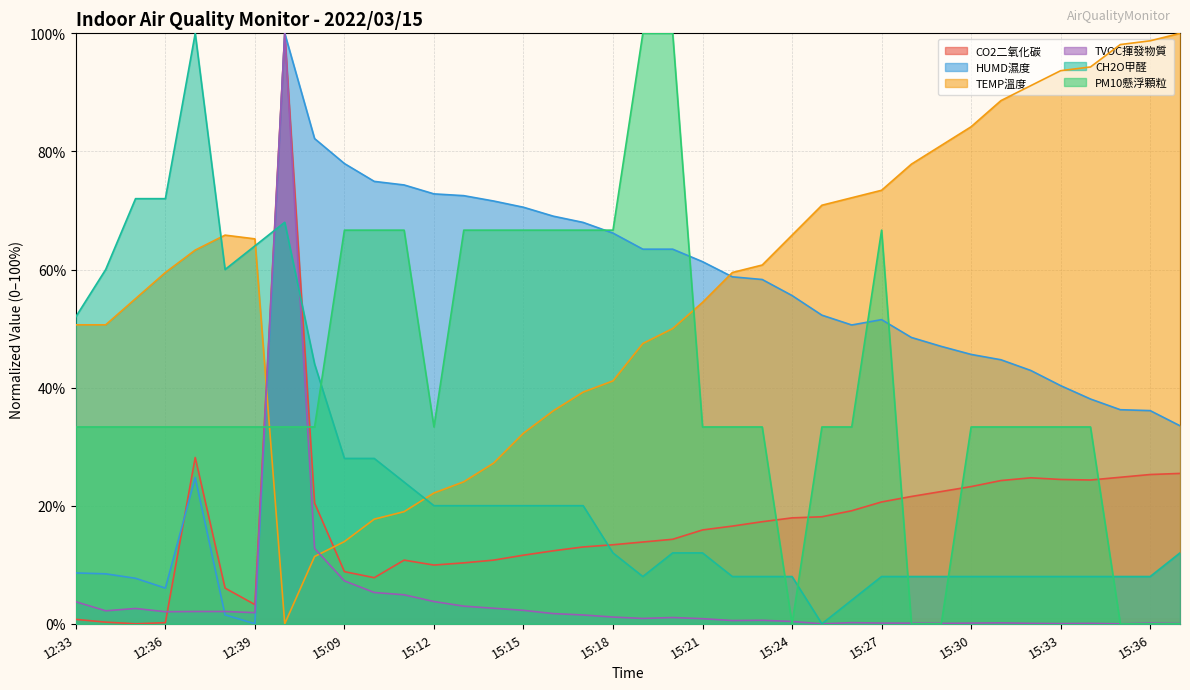

At 15:14, list the series in order from largest to smallest.

HUMD濕度, PM10懸浮顆粒, TEMP溫度, CH2O甲醛, CO2二氧化碳, TVOC揮發物質